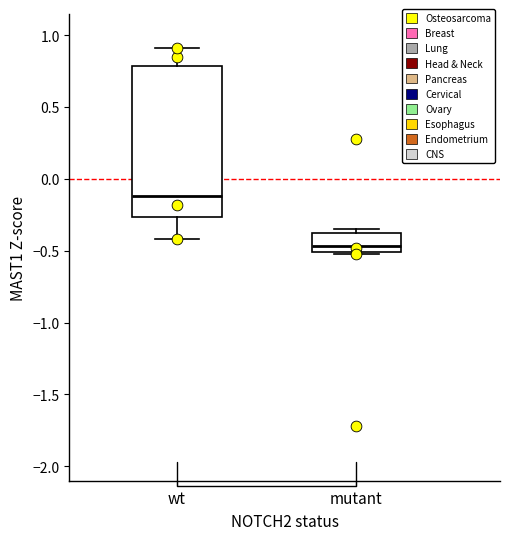

Which box has the highest median line?

wt